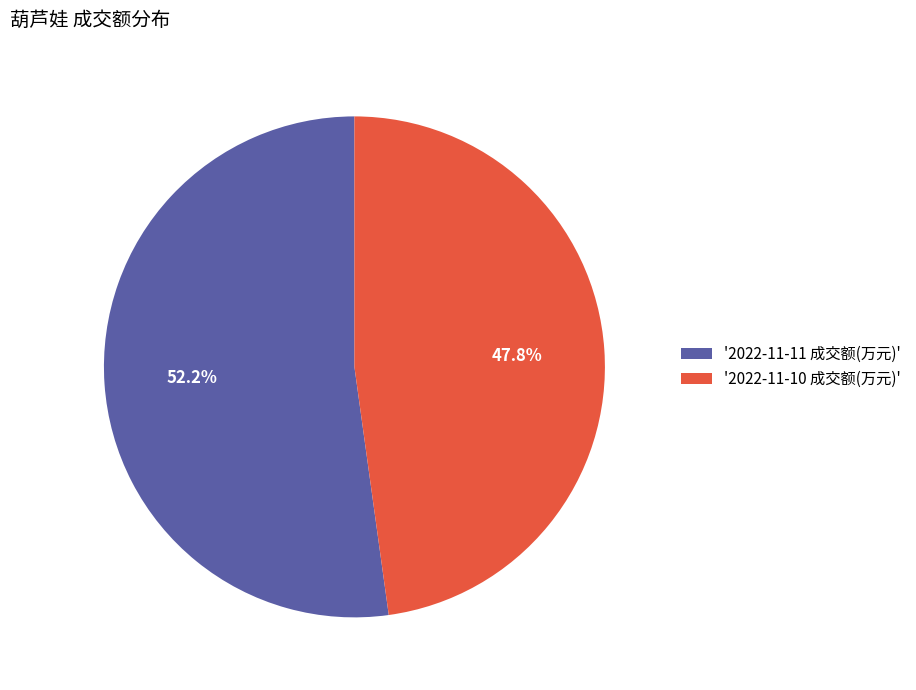

Do '2022-11-11 成交额(万元)' and '2022-11-10 成交额(万元)' together represent more than half of the pie?

Yes